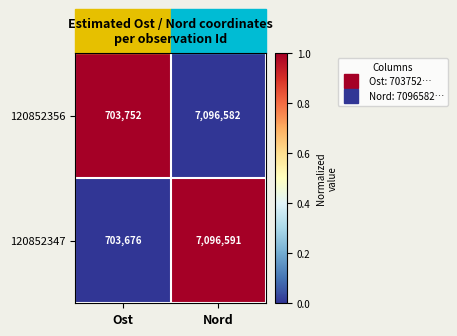

True or false: 120852356 has a value of 10494954 at Nord.

False